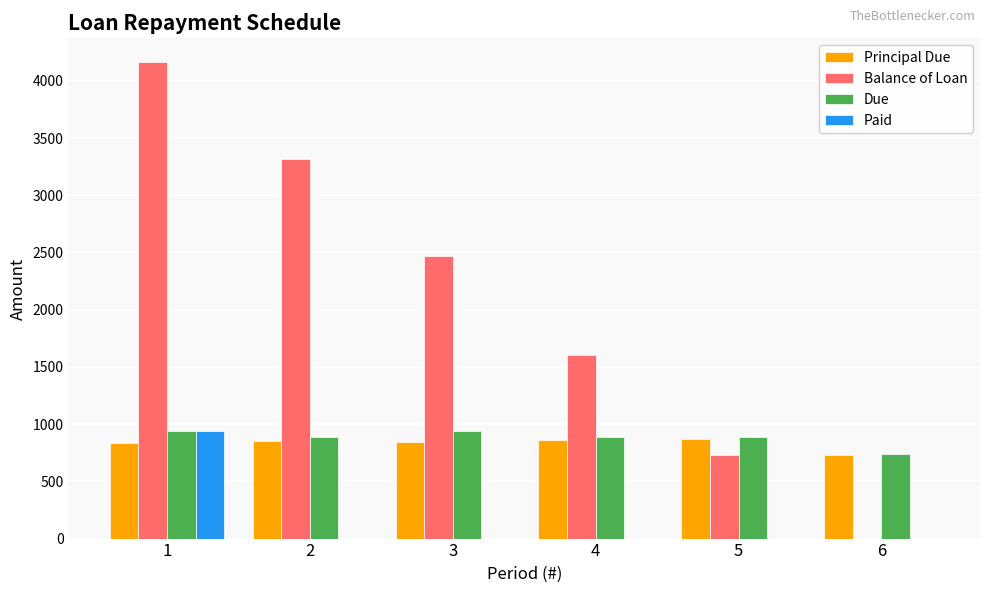

Where is Balance of Loan nearest to the value 2081?

3